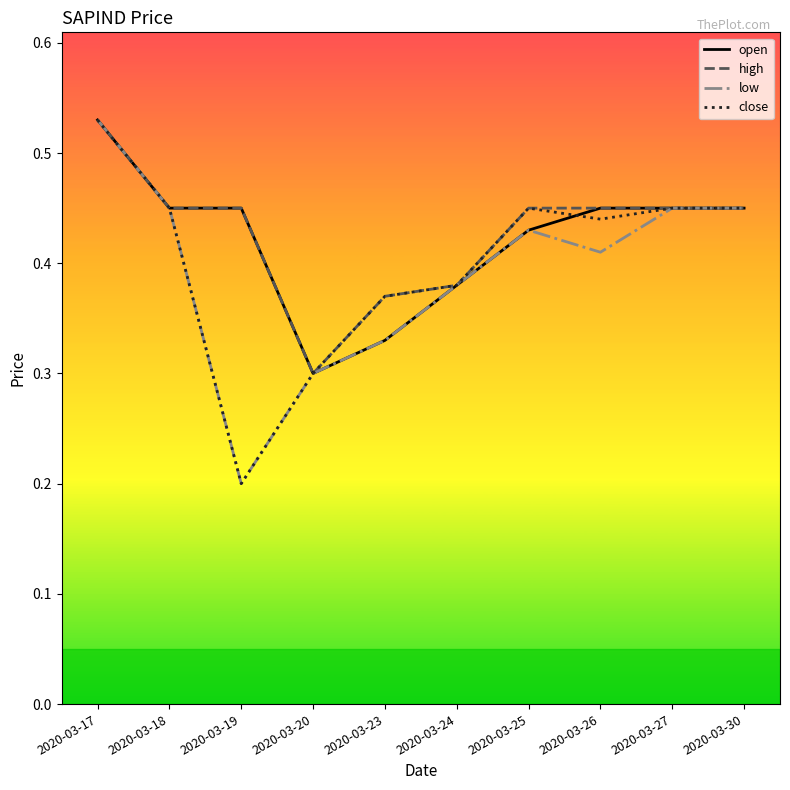

At which category does the chart reach its peak across all series?

2020-03-17